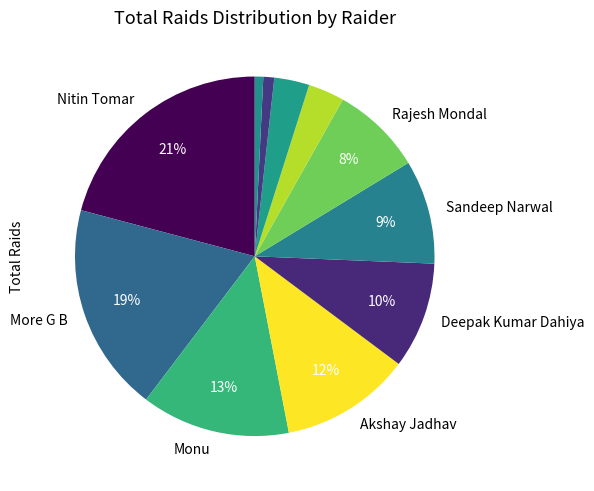

Which category has the smallest portion of the pie?

Rinku Narwal